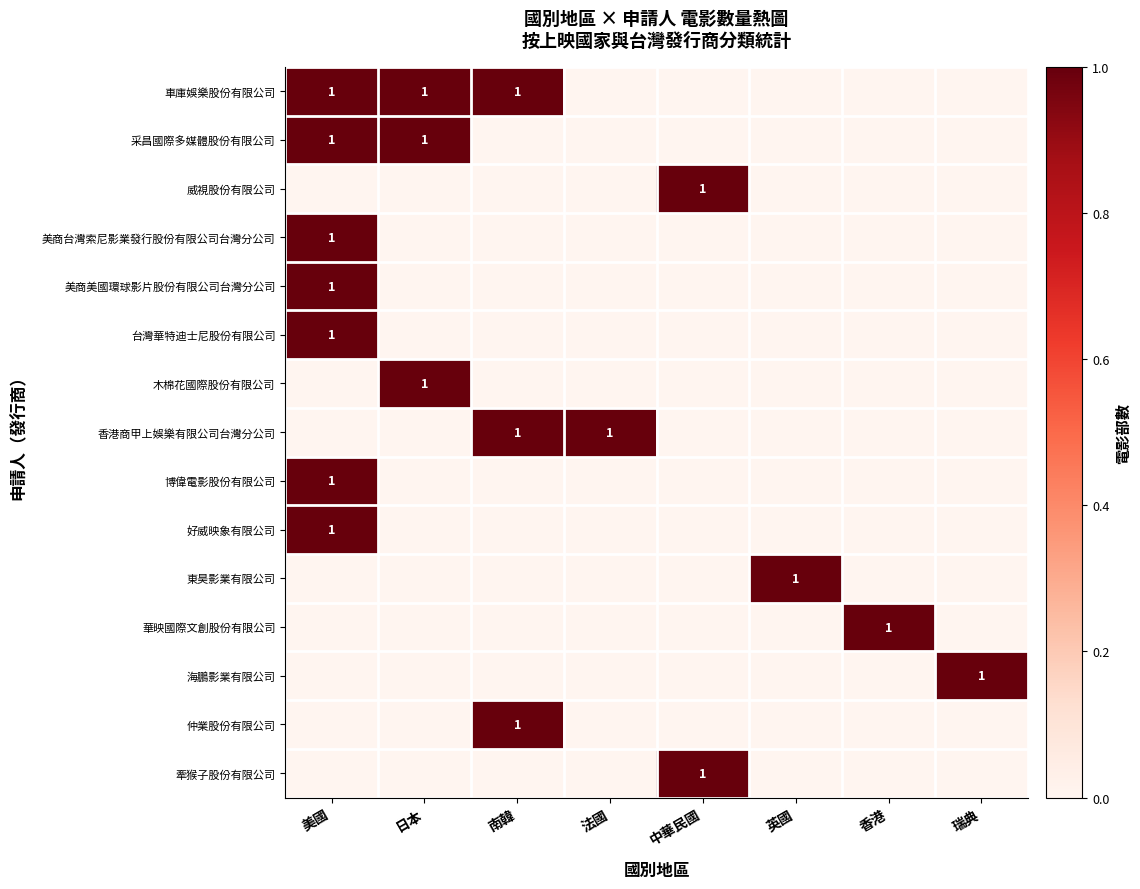

True or false: 威視股份有限公司 has a value of 0 at 南韓.

True